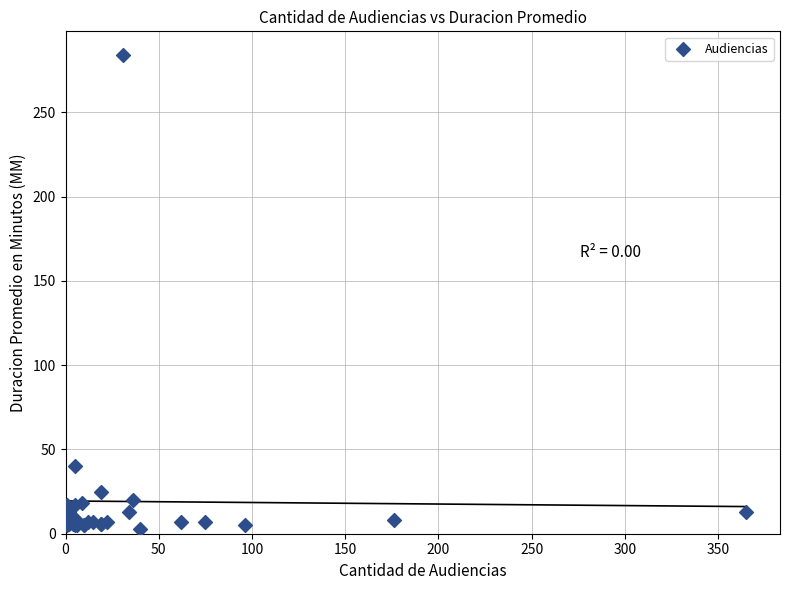

What Y value in the scatter plot is closest to 143?

40